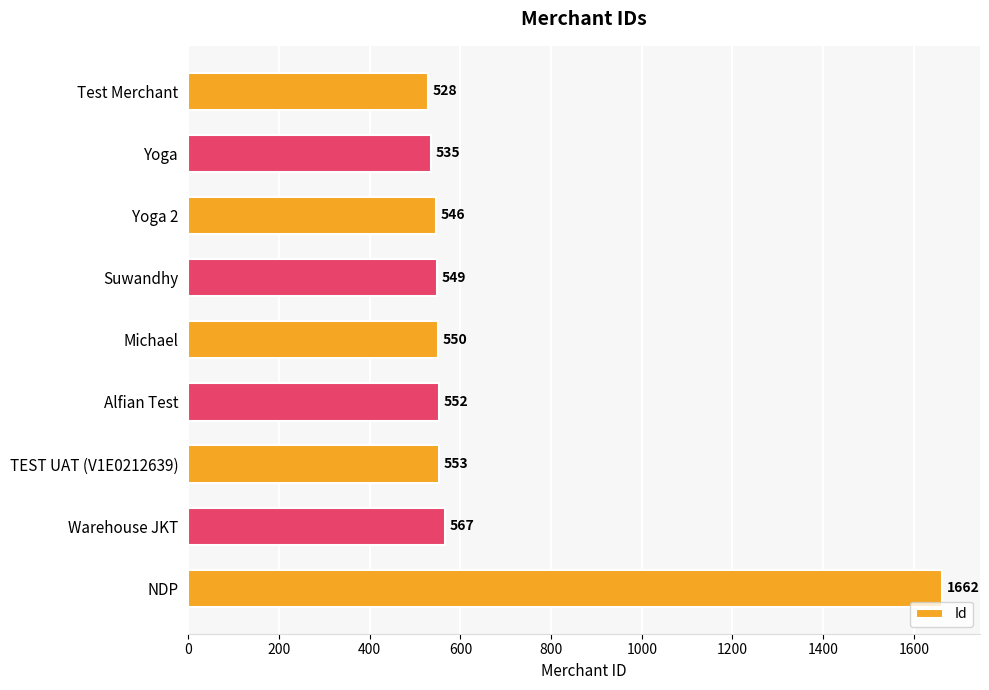

Count the number of categories in the chart.

9